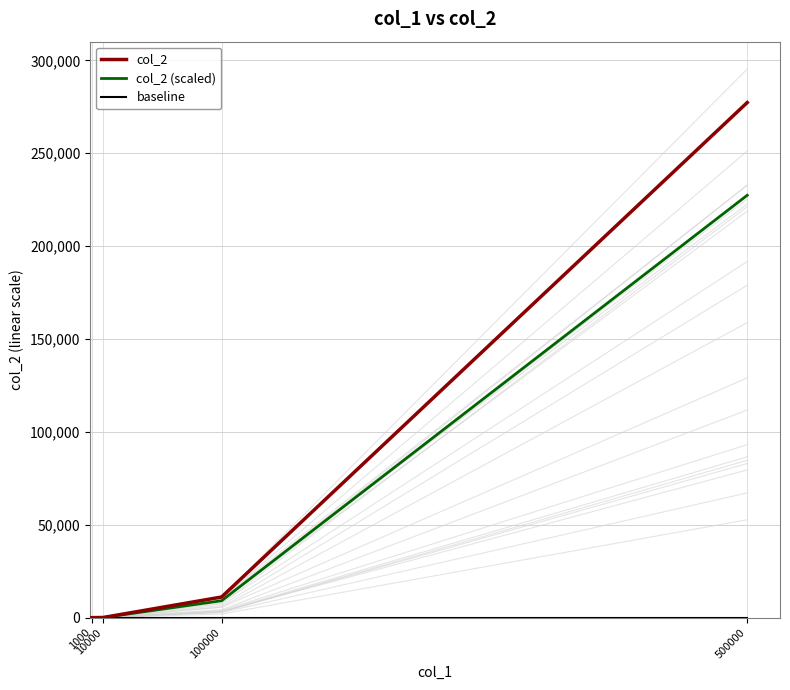

True or false: col_2 (scaled) and col_2 intersect in this chart.

False